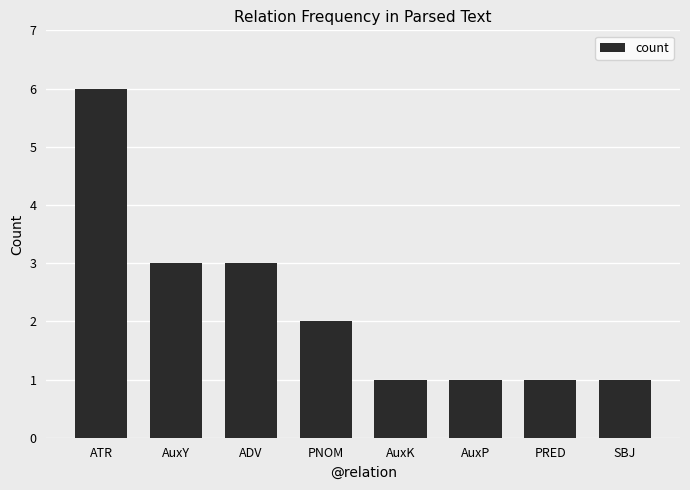

What is the maximum value shown in the chart?

6